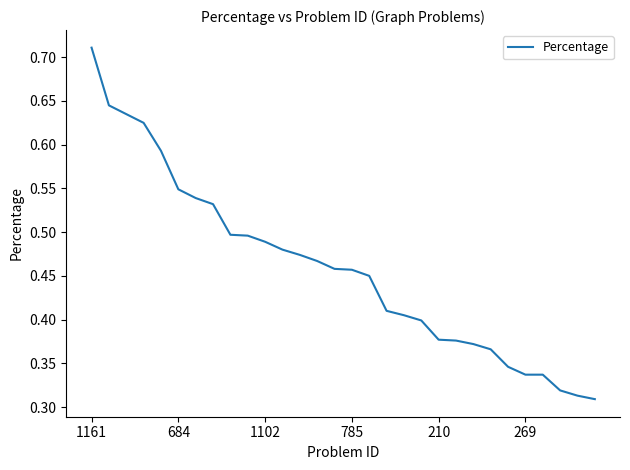

Which label corresponds to the largest value in the chart?

1161